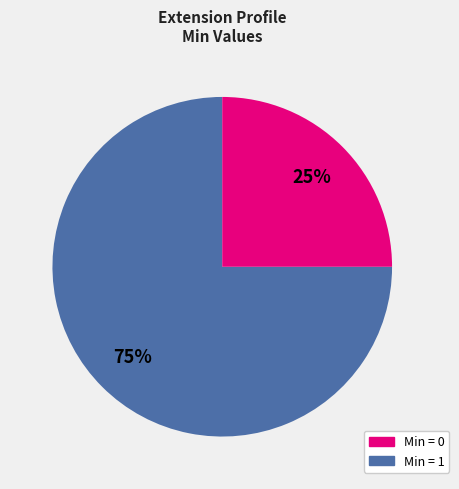

Is there any slice that represents more than half of the pie?

Yes